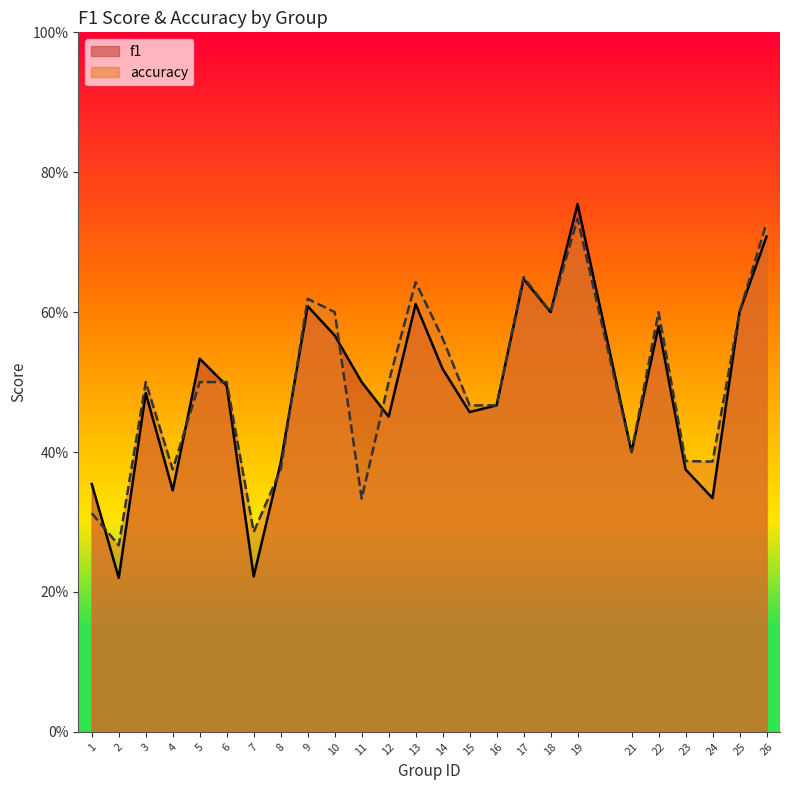

True or false: accuracy has a value of 0.6 at 8.

False